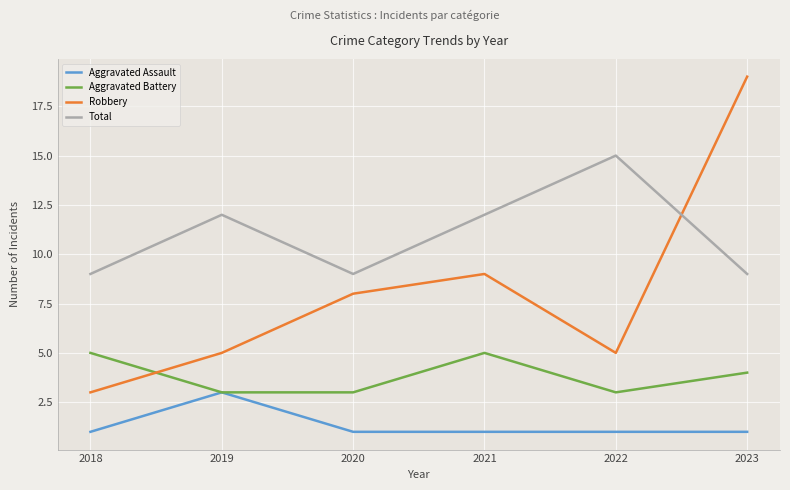

What is the average value of the Aggravated Battery series?

4